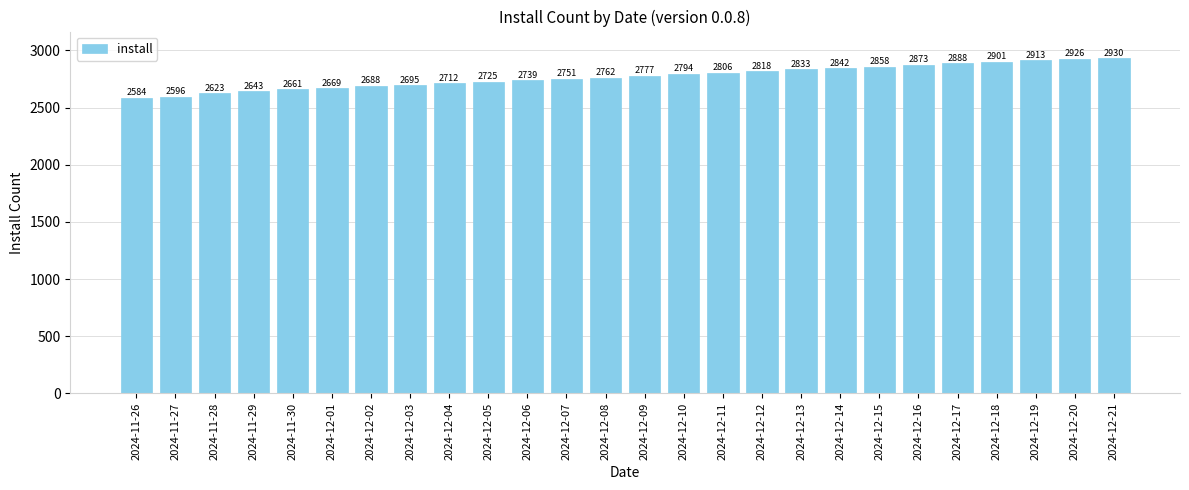

What position from the right is 2024-12-09?

13